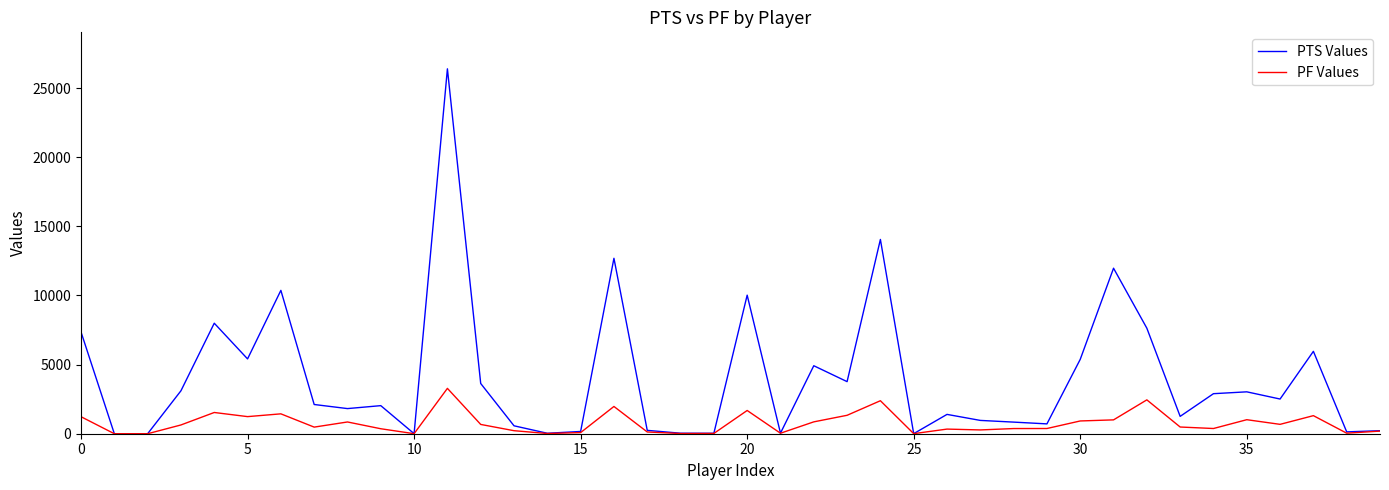

What is the maximum value for PTS Values?

26395